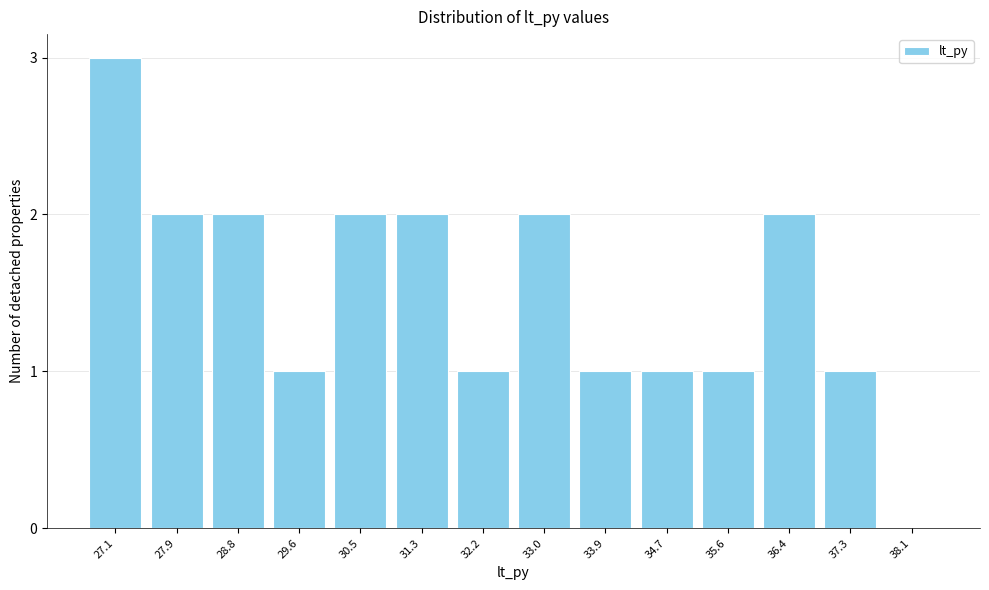

Reading left to right, extract all data points from this chart.

27.1=3	27.9=2	28.8=2	29.6=1	30.5=2	31.3=2	32.2=1	33.0=2	33.9=1	34.7=1	35.6=1	36.4=2	37.3=1	38.1=0